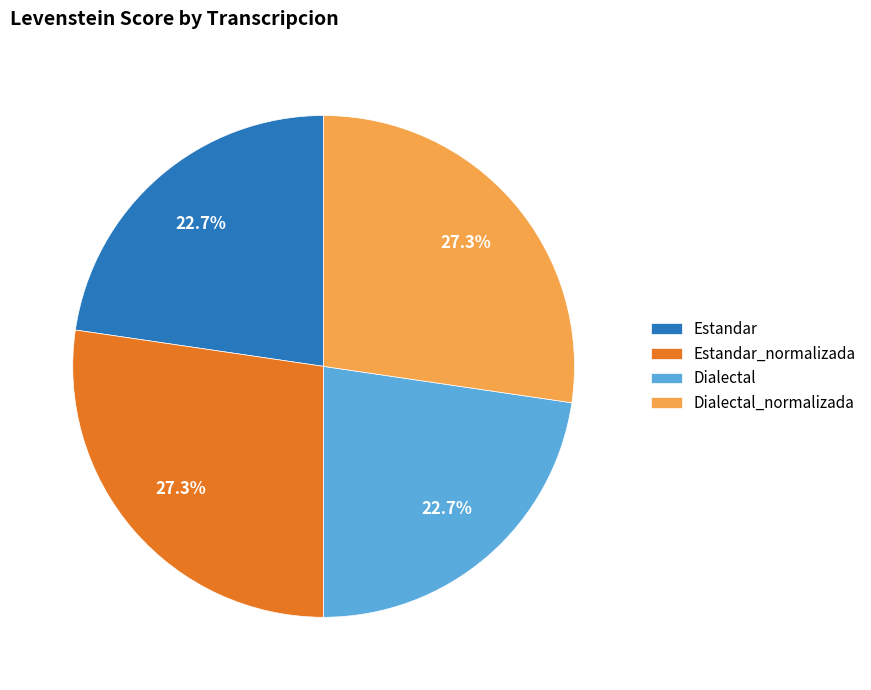

How many slices are in this pie chart?

4